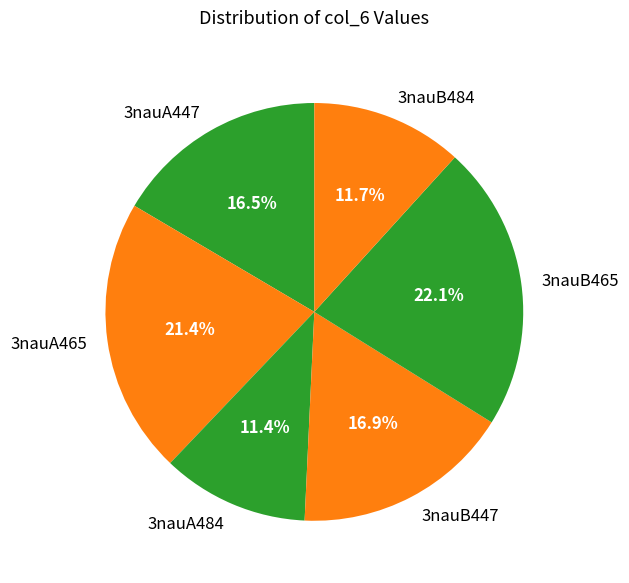

Do 3nauB484 and 3nauB465 together represent more than half of the pie?

No